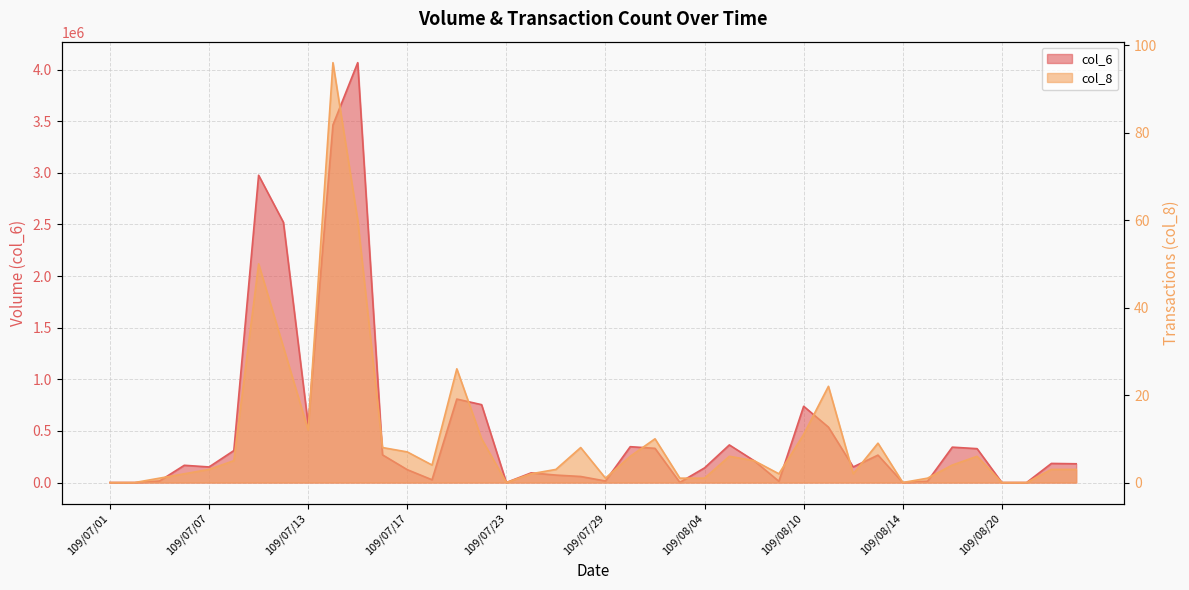

What position from the right is 109/07/07?

36